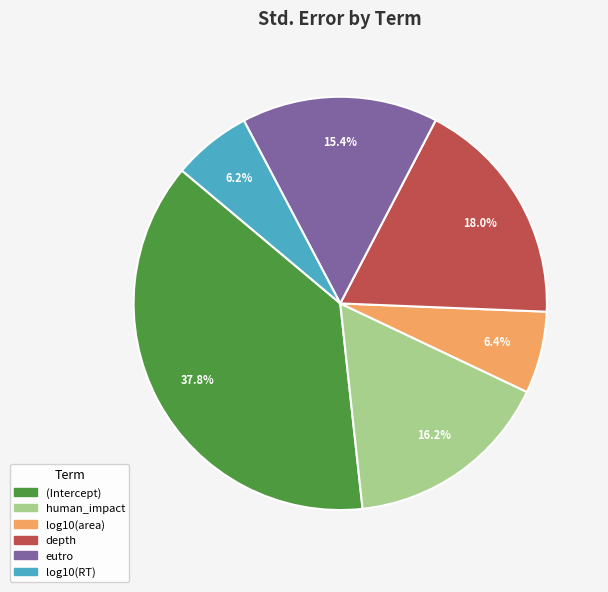

Is there a majority slice in this chart?

No